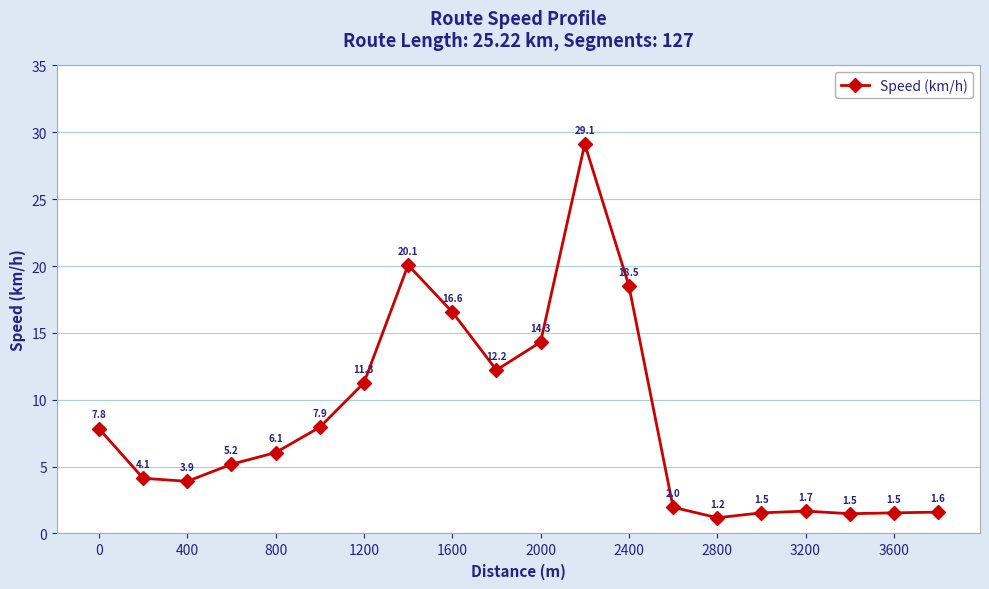

What is the difference between the maximum and minimum values?

28.0